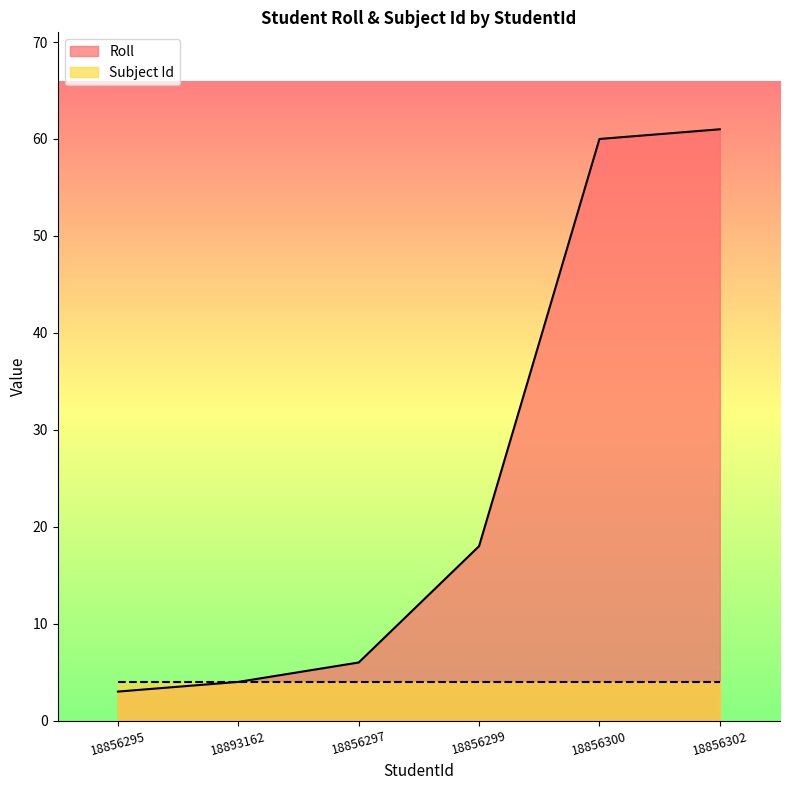

What is the label of the 1st point from the left?

18856295